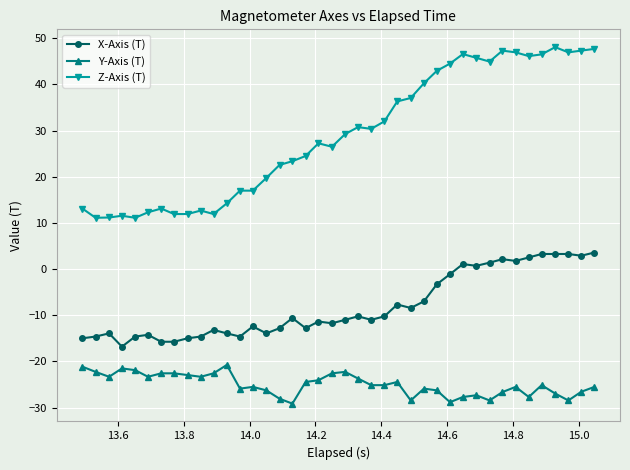

What is the minimum value shown in the chart?

-29.1